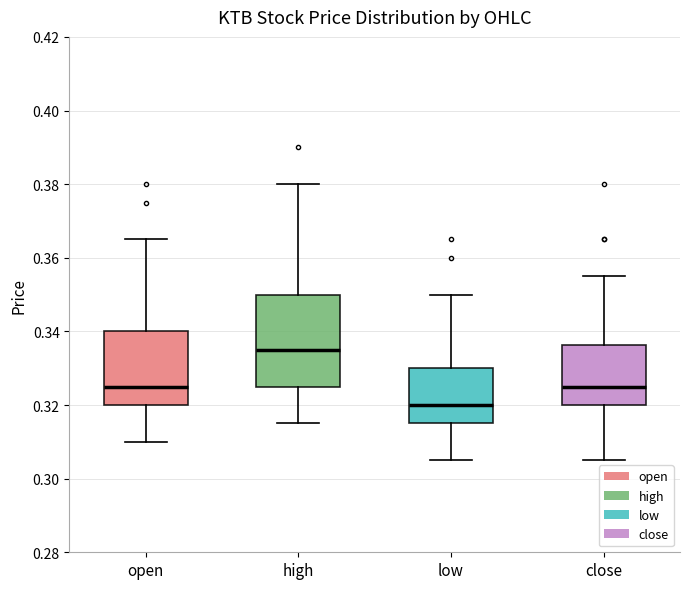

Comparing the boxes themselves (not the whiskers), which one is the tallest?

high